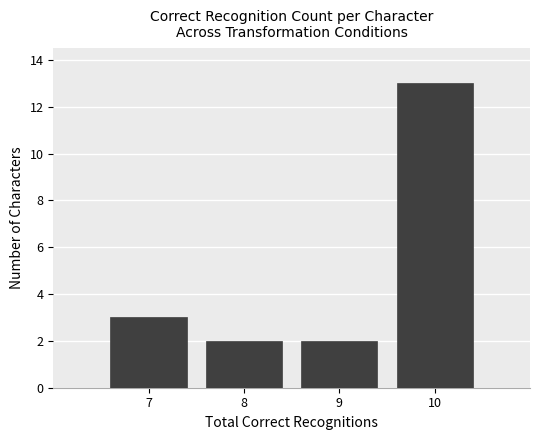

Which range on the x-axis has the tallest bar?

9.5 to 10.5